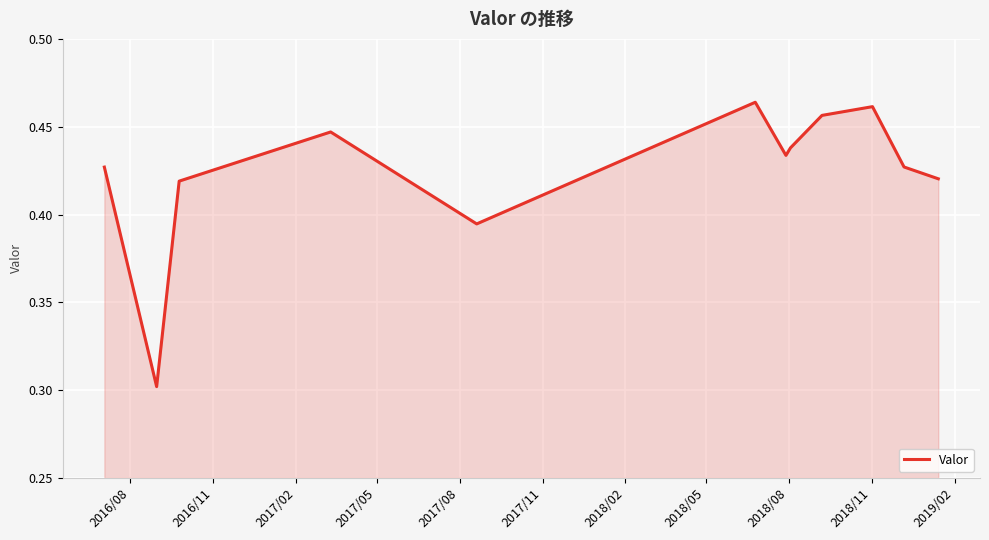

What is the minimum value shown in the chart?

0.3